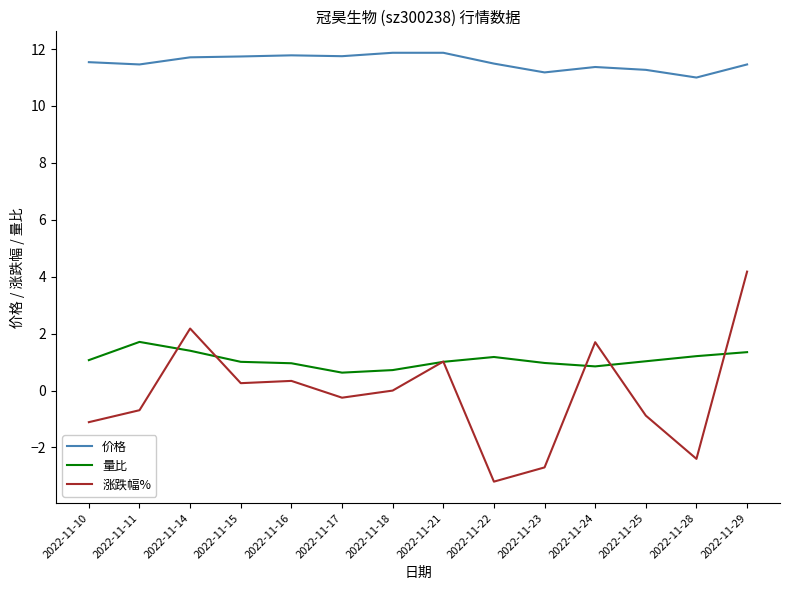

At which category is the sum across all series the highest?

2022-11-29